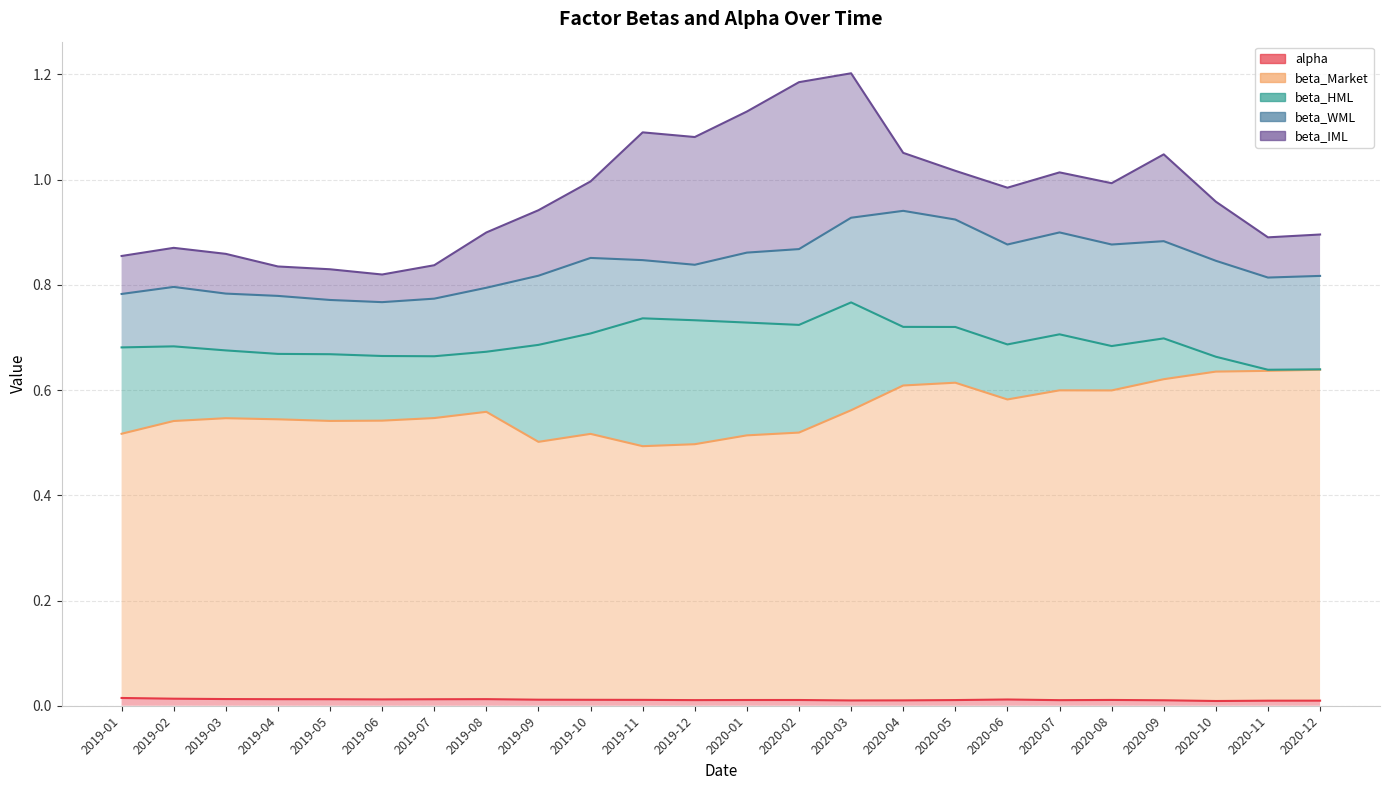

Where is beta_Market nearest to the value 0?

2019-11